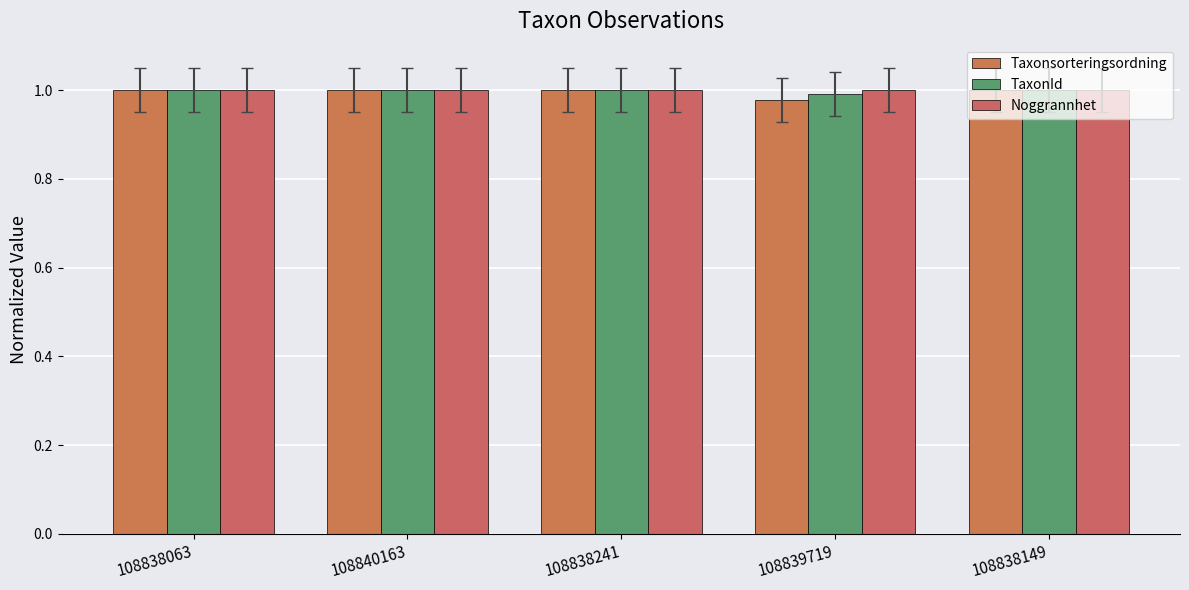

What is the approximate value of TaxonId at 108838241?

1.0